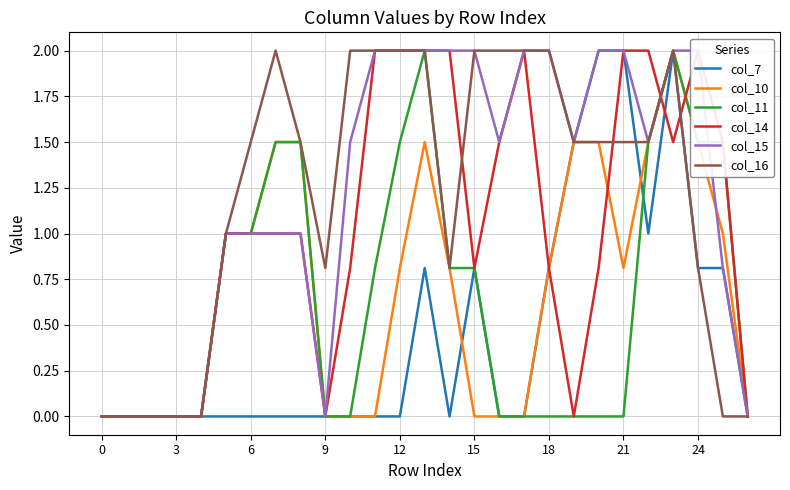

At how many categories does at least one series exceed 0?

21